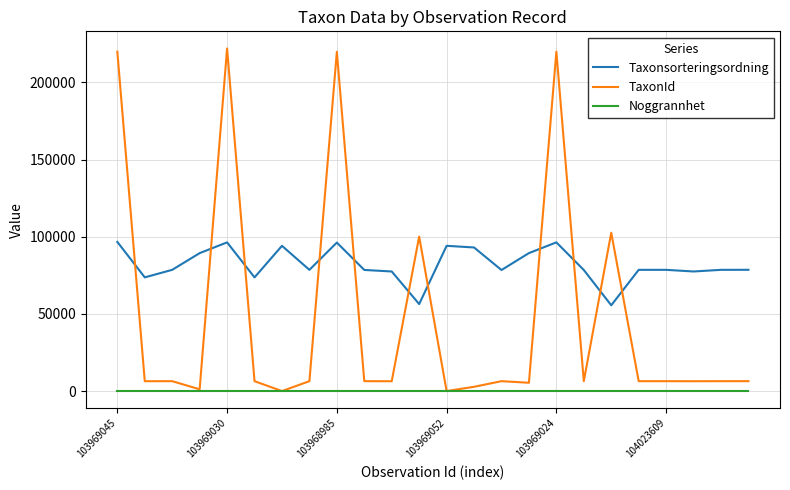

What is the maximum value for TaxonId?

221952